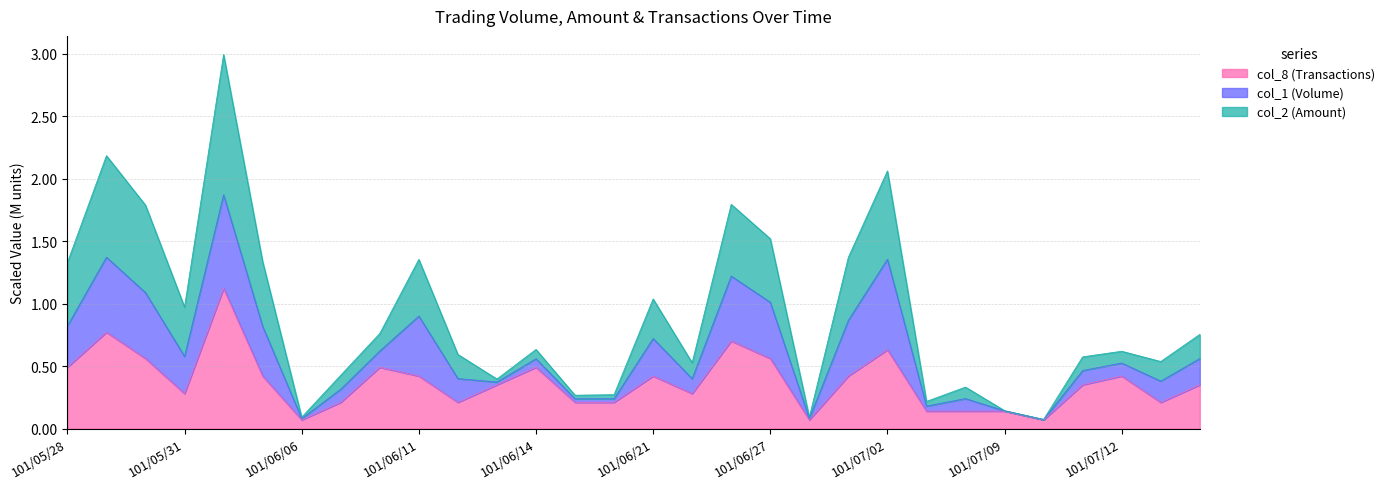

The value of col_2 (Amount) at 101/07/13 is 0.5. True or false?

True